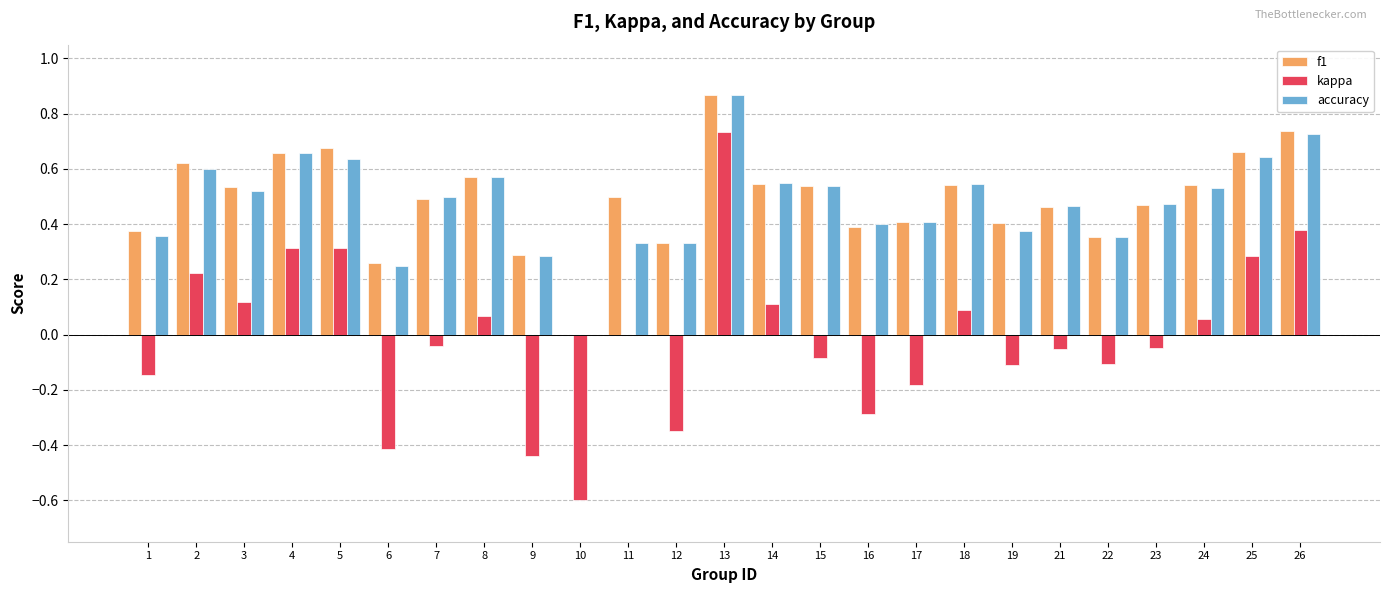

Which label corresponds to the largest value in the chart?

13